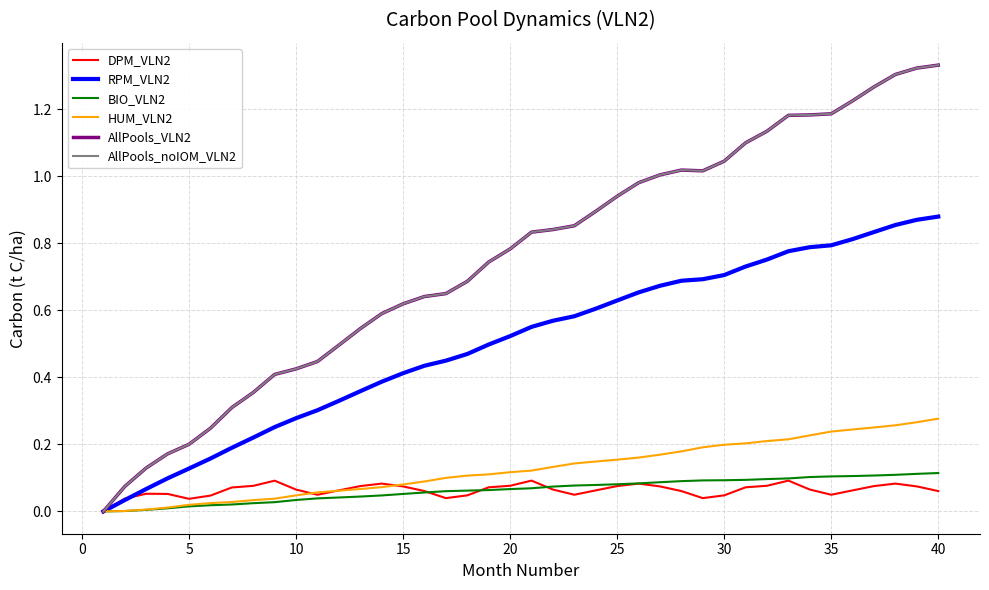

Does the chart display data point markers on the line(s)?

No